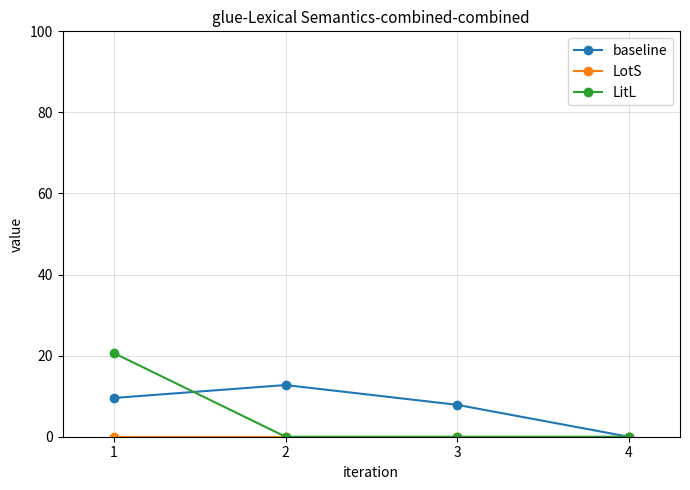

How many categories are shown in the chart?

4